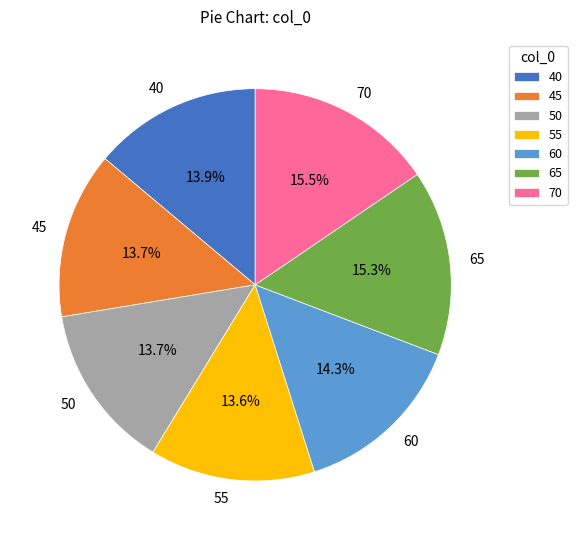

Is there any slice that represents more than half of the pie?

No